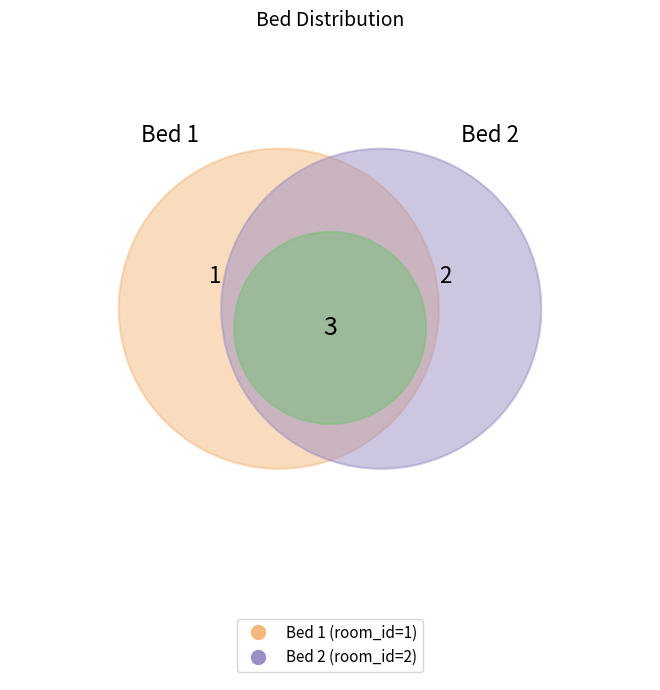

True or false: 1 accounts for 25% of the total.

False